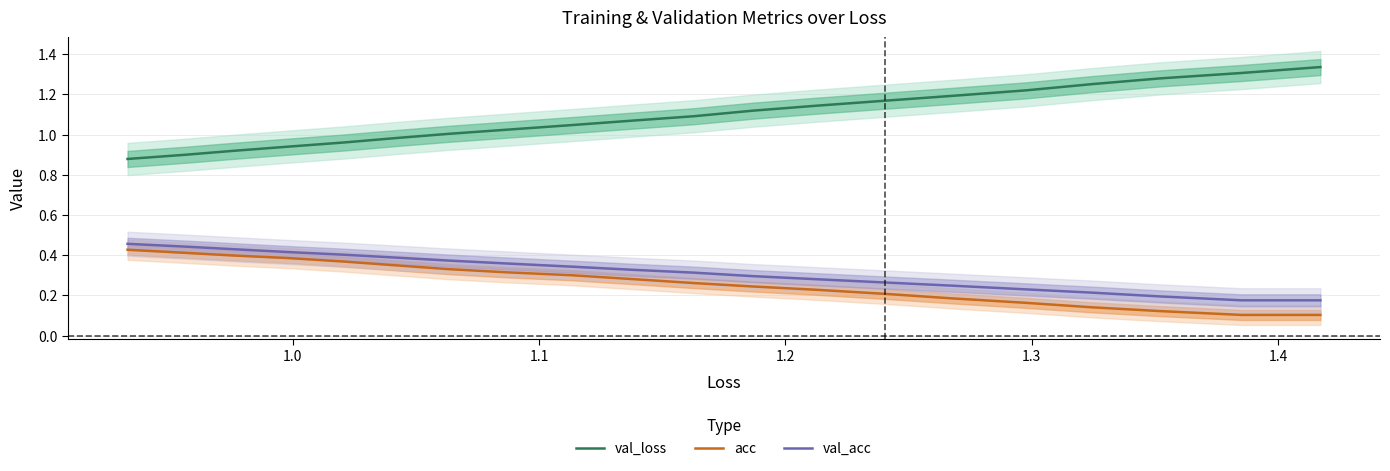

True or false: val_acc and val_loss intersect in this chart.

False